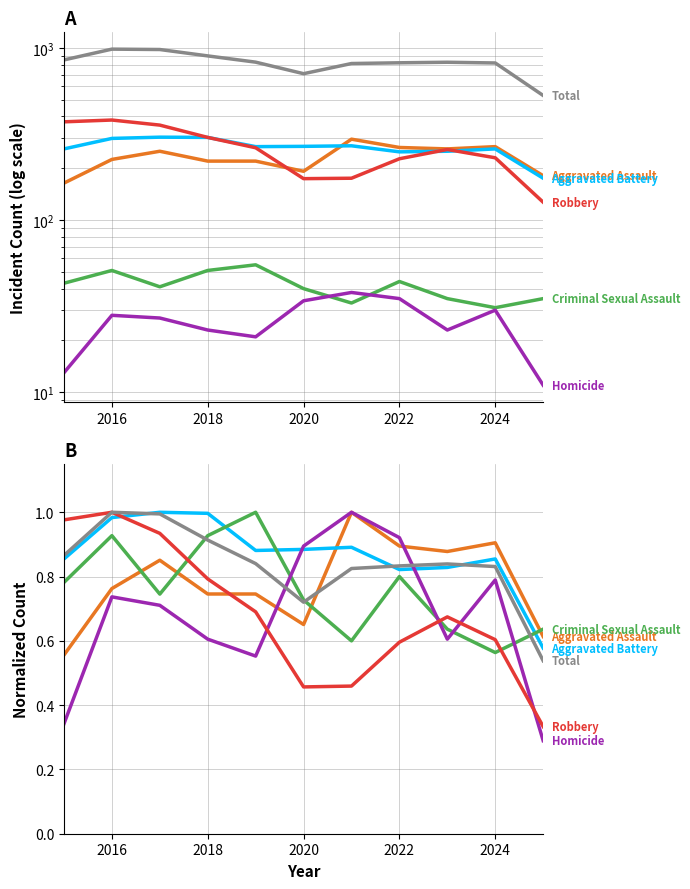

Reading left to right, transcribe all the data shown in this chart.

Aggravated Assault: 0.6	0.8	0.9	0.7	0.7	0.7	1.0	0.9	0.9	0.9	0.6
Aggravated Battery: 0.9	1.0	1.0	1.0	0.9	0.9	0.9	0.8	0.8	0.9	0.6
Criminal Sexual Assault: 0.8	0.9	0.7	0.9	1.0	0.7	0.6	0.8	0.6	0.6	0.6
Homicide: 0.3	0.7	0.7	0.6	0.6	0.9	1.0	0.9	0.6	0.8	0.3
Robbery: 1.0	1.0	0.9	0.8	0.7	0.5	0.5	0.6	0.7	0.6	0.3
Total: 0.9	1.0	1.0	0.9	0.8	0.7	0.8	0.8	0.8	0.8	0.5